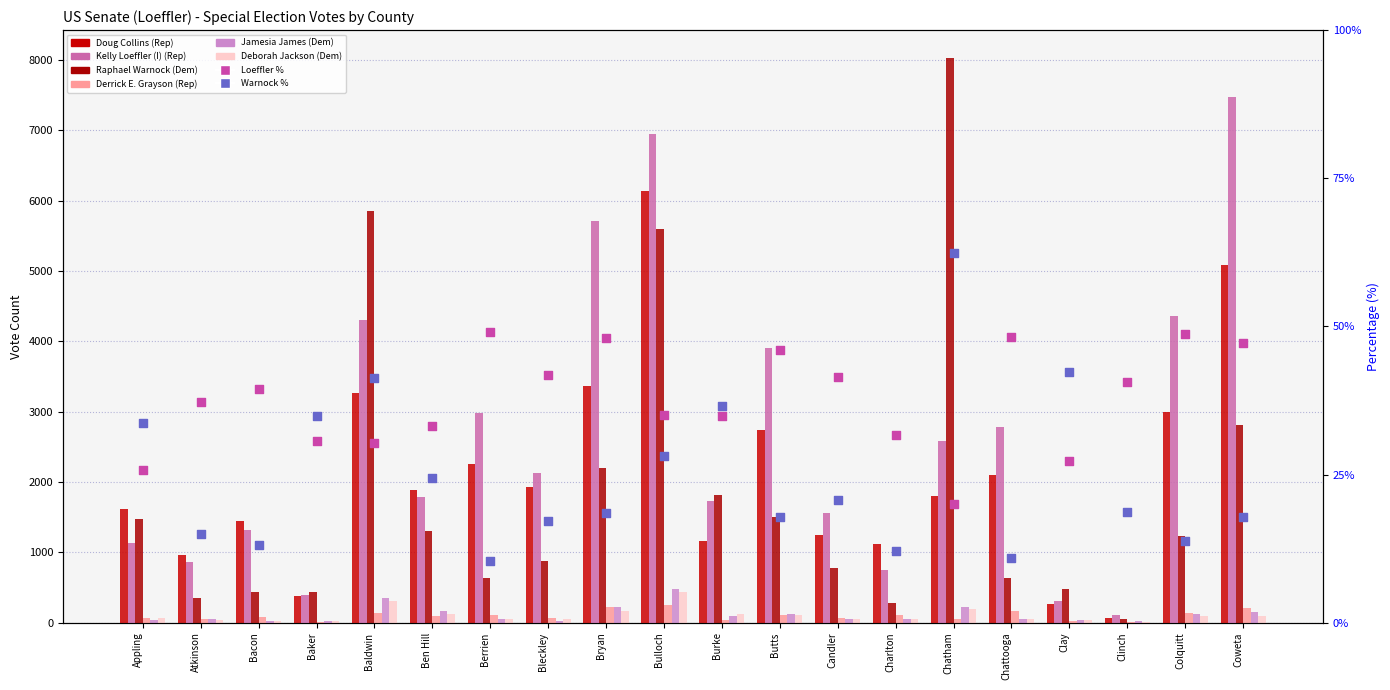

What is the total value across all series at Ben Hill?

5355